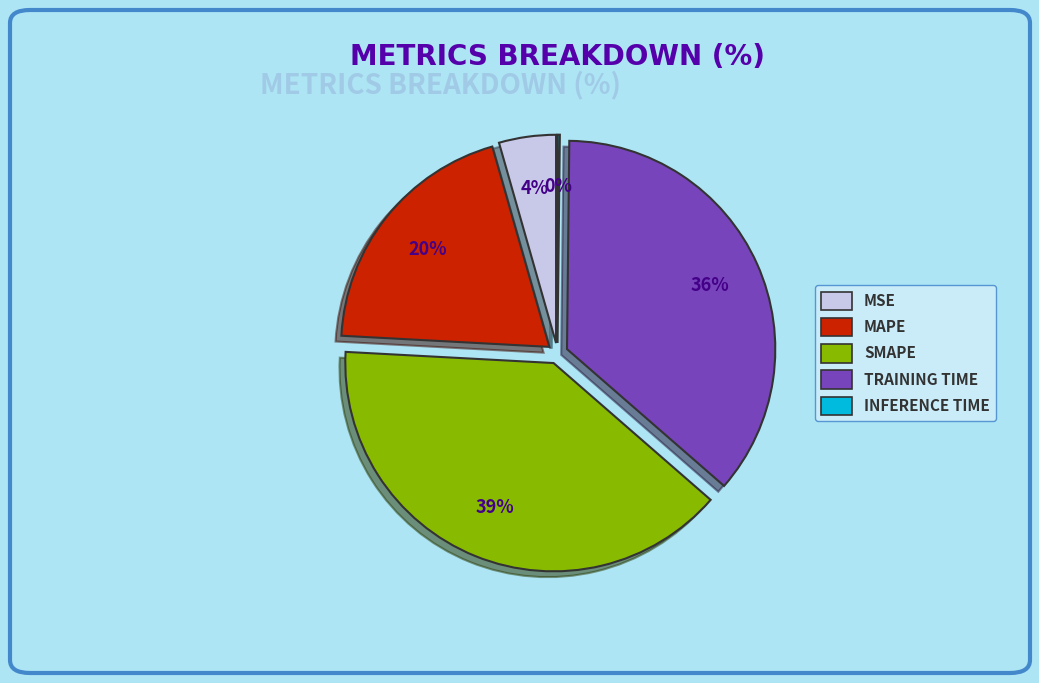

What is the largest slice in the pie chart?

SMAPE